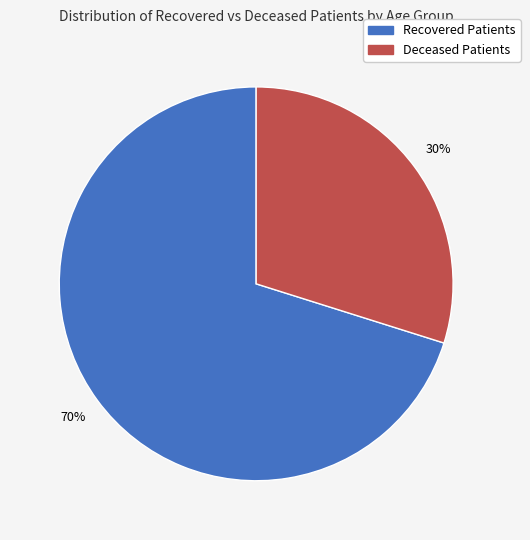

To the nearest percent, what is the average slice percentage?

50%